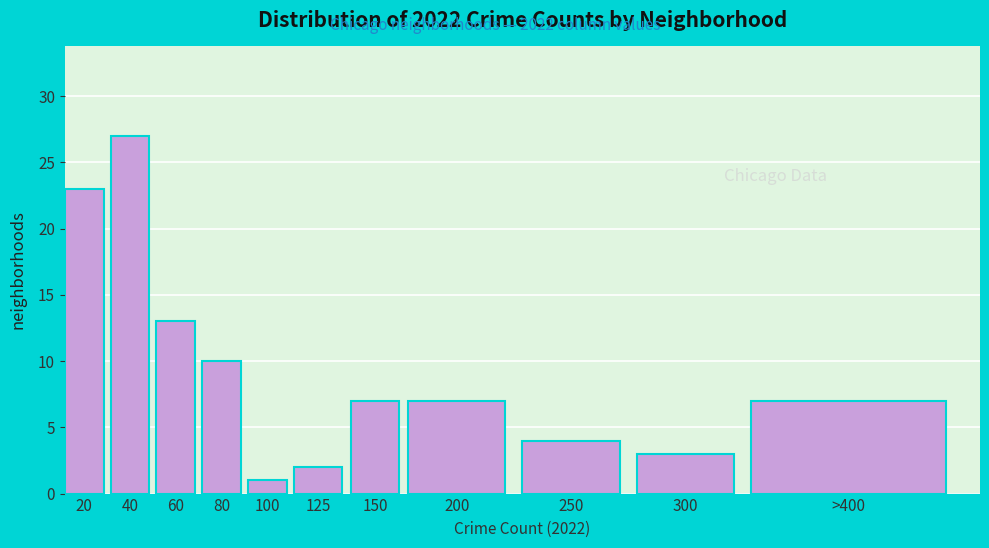

Reading right to left, what are all the values shown in this chart?

>400=7	300=3	250=4	200=7	150=7	125=2	100=1	80=10	60=13	40=27	20=23